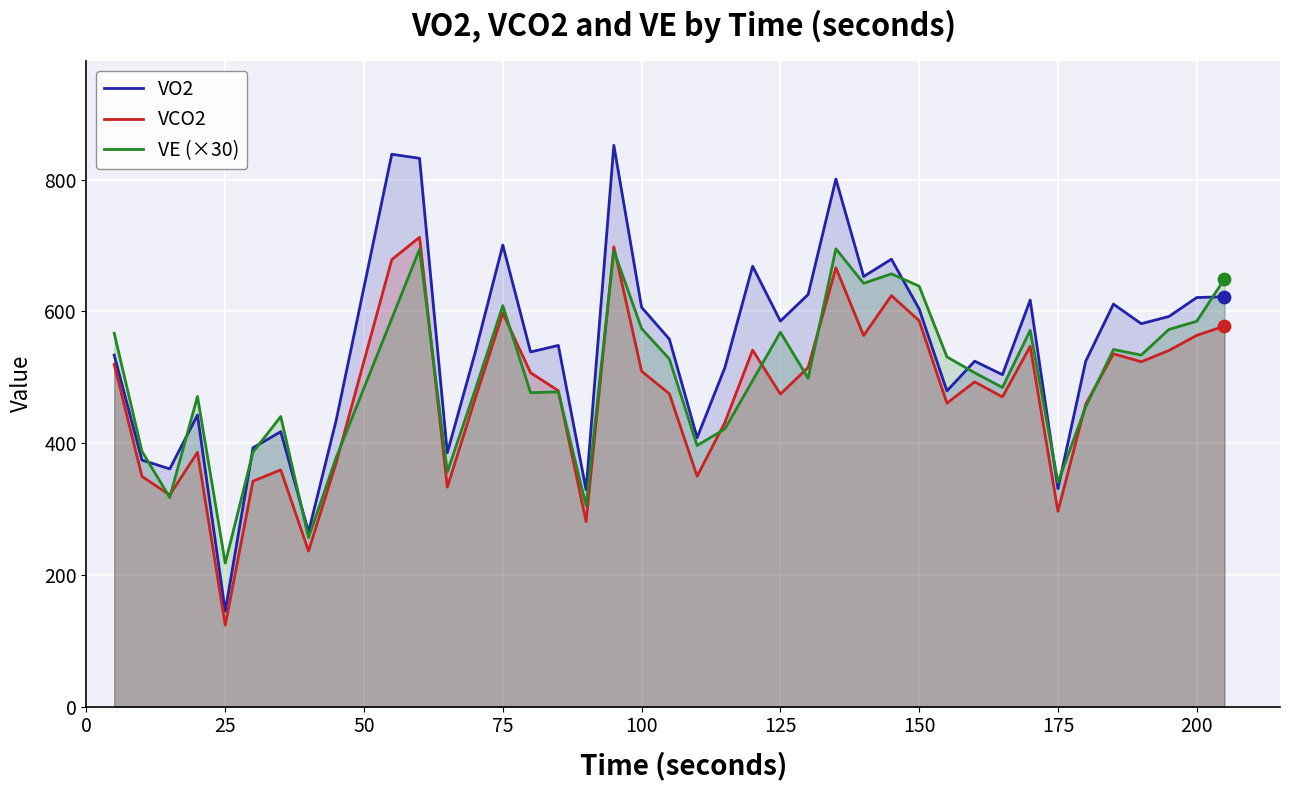

What are all the series names shown in the legend?

VO2, VCO2, VE (×30)